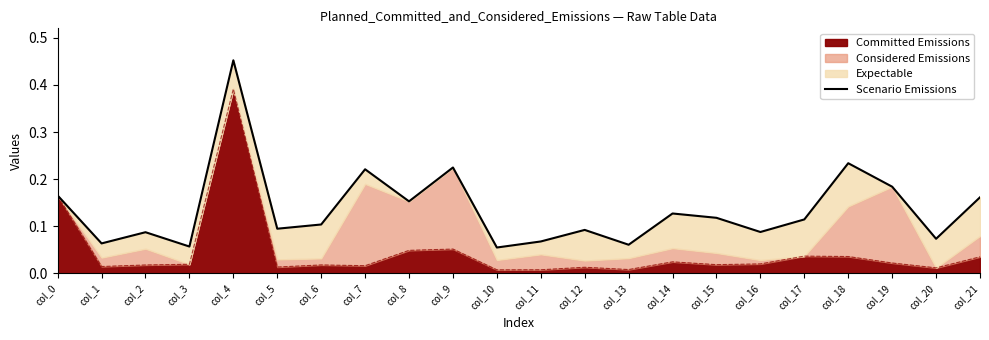

What is the smallest value displayed?

0.1